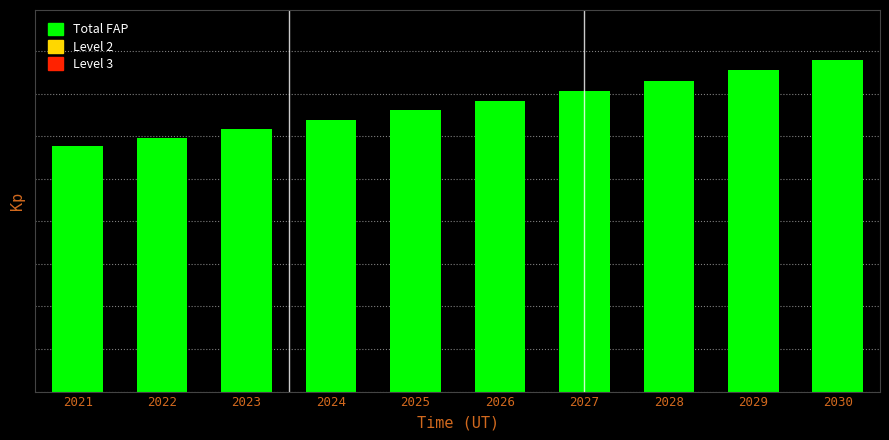

Are the bars horizontal?

No